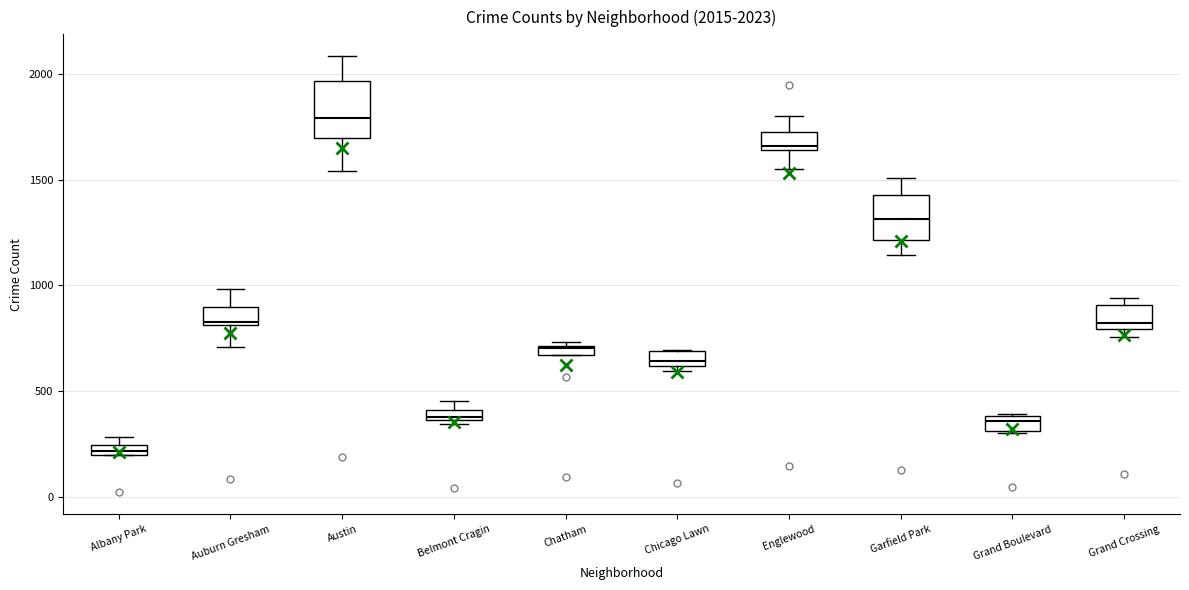

Which box's median line is the highest?

Austin